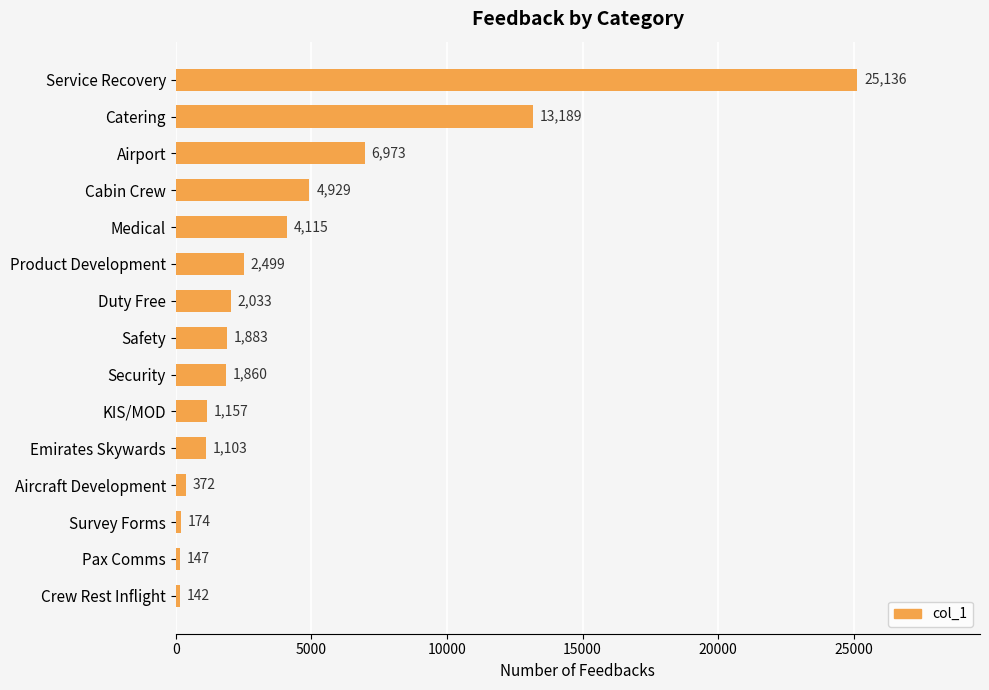

What is the sum of all values?

65712